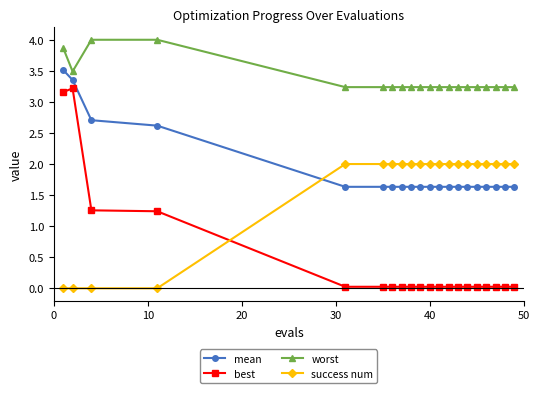

Which series has the widest spread of values?

best